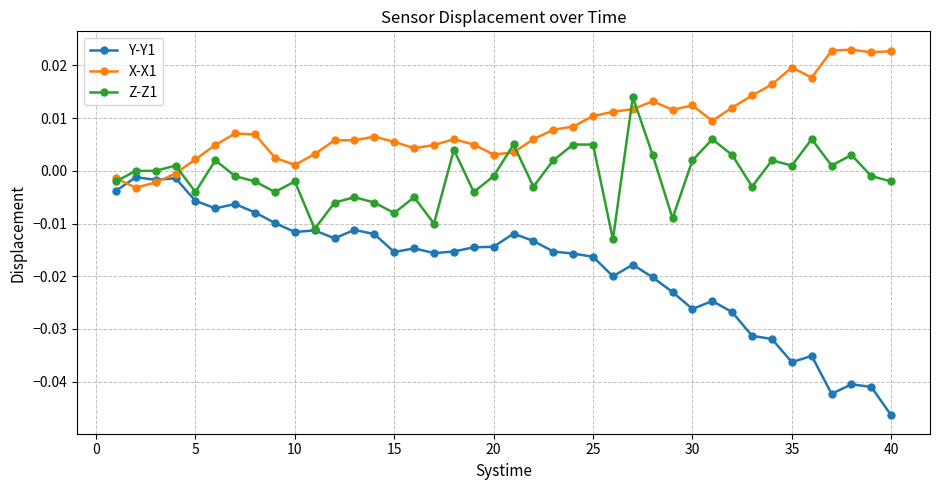

List the series in order of their overall mean, highest first.

X-X1, Z-Z1, Y-Y1